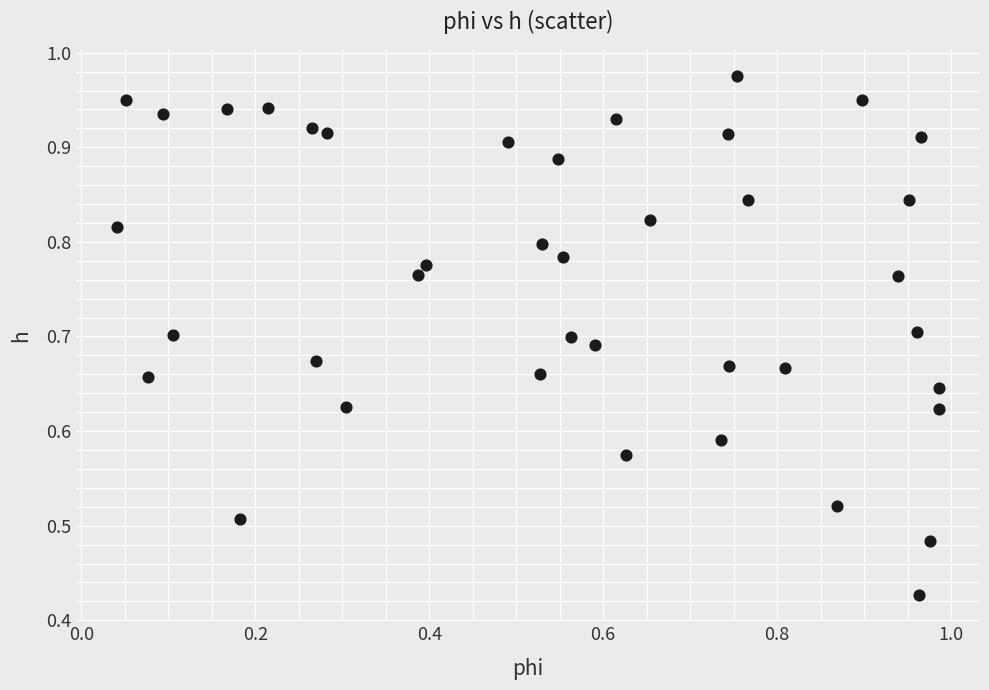

How many data points are displayed?

40